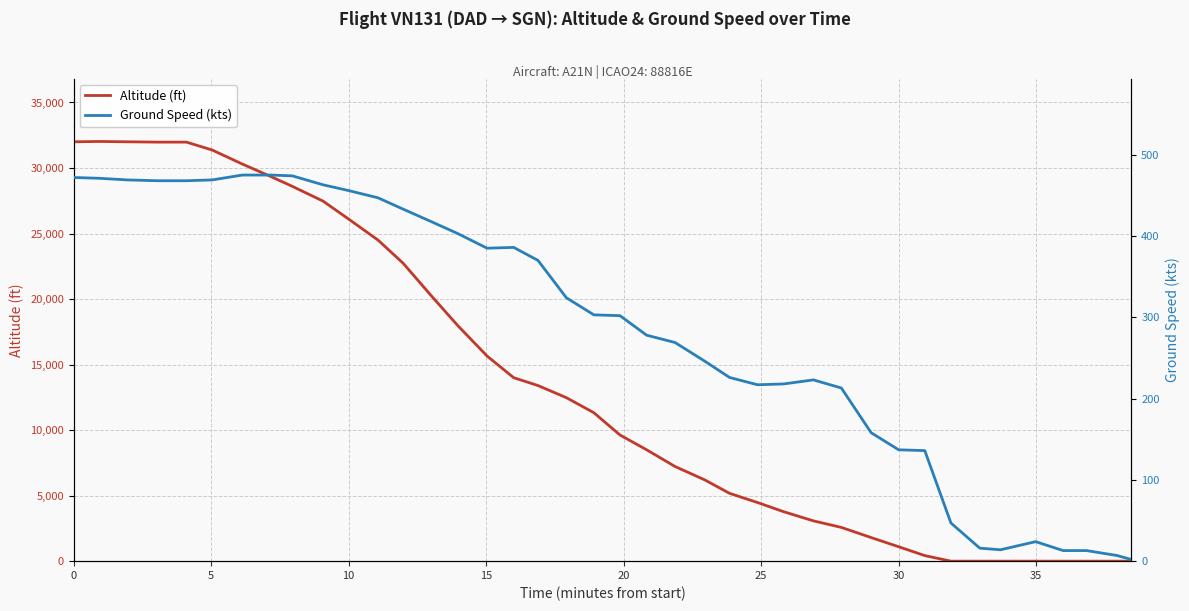

What is the difference between the second highest and minimum values in the altitude series?

32000